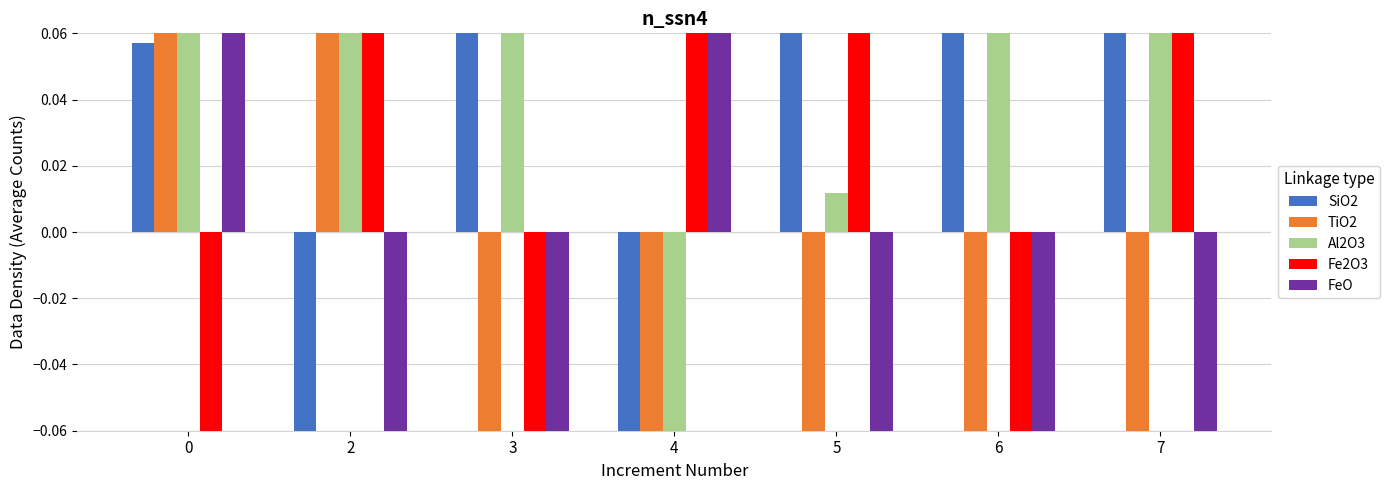

Rank the categories by Fe2O3 value from lowest to highest.

0, 6, 3, 5, 7, 2, 4